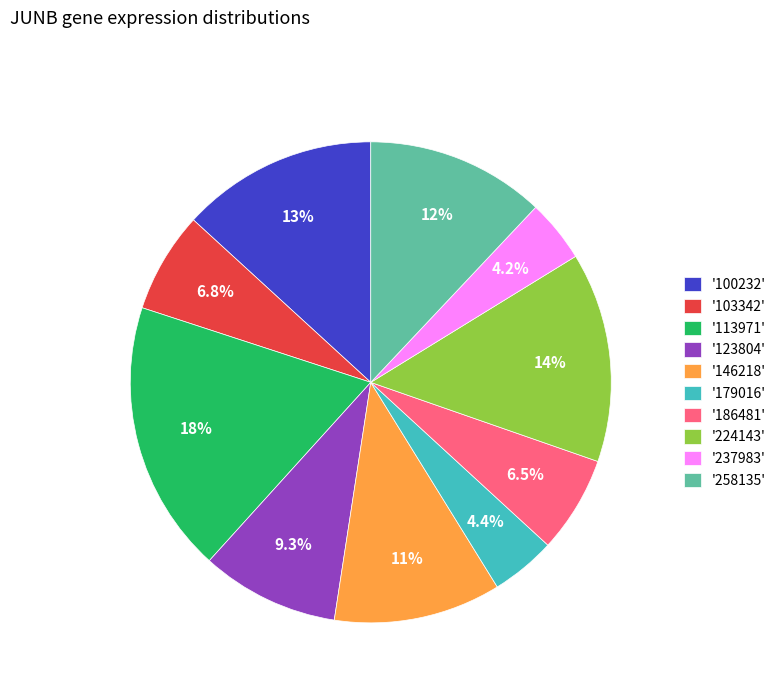

What percentage do '113971' and '186481' together represent?

24.8%